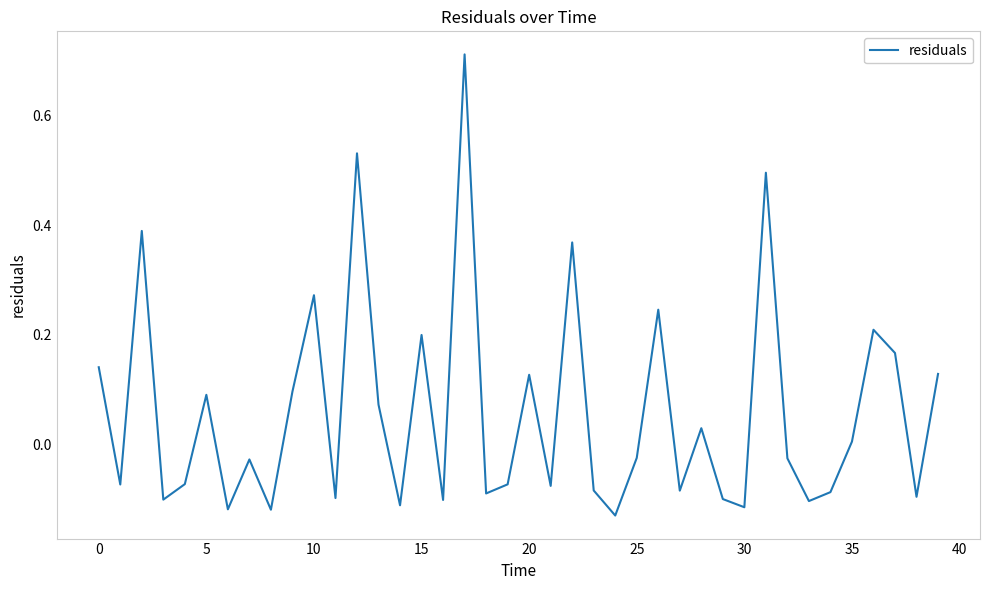

True or false: there are more than 1 points higher than both neighbors.

True